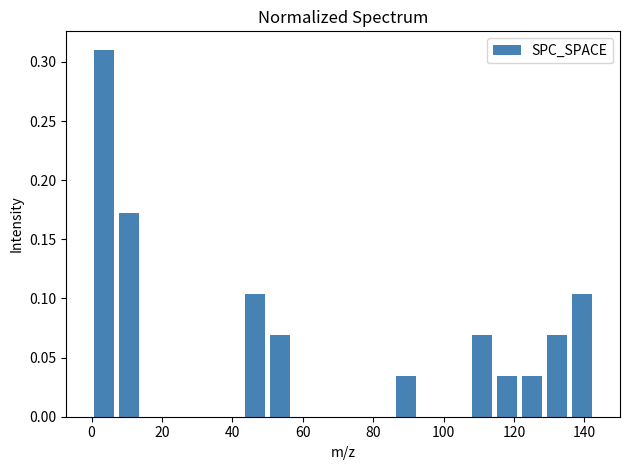

Read against the x-axis, roughly where is the centre of the tallest bar?

4